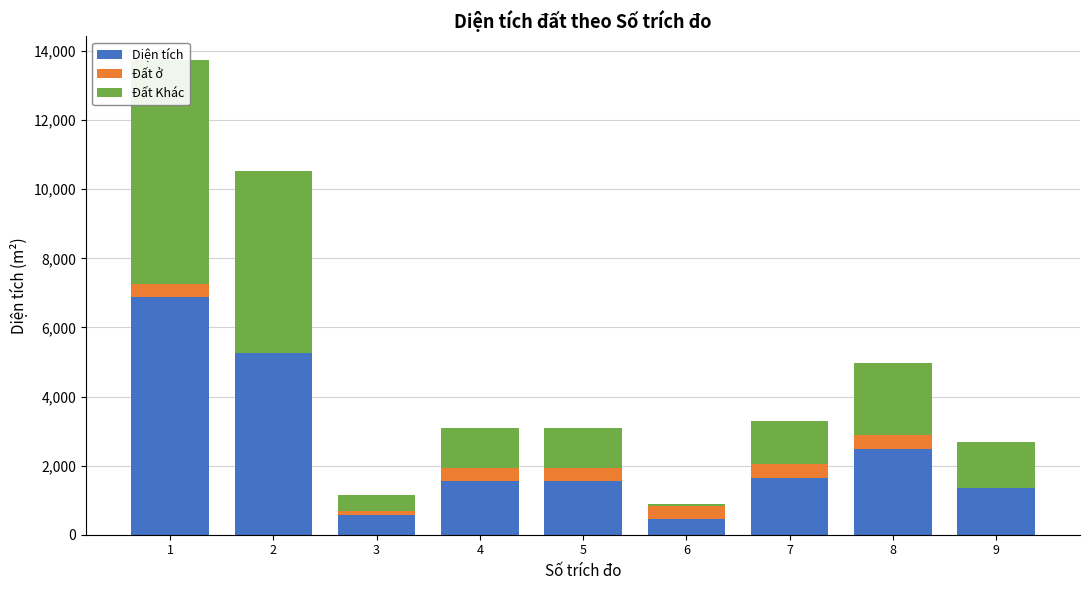

What is the average value of the Đất ở series?

276.7